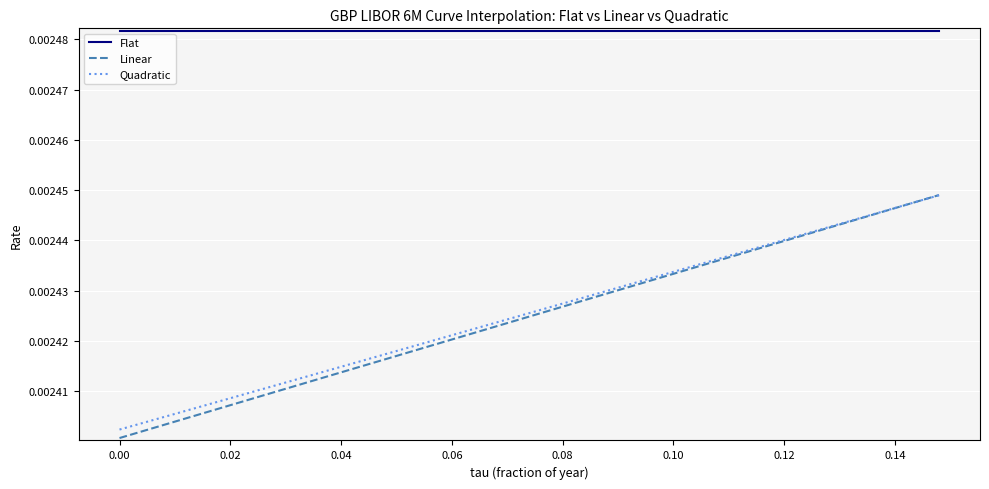

Which series has the largest total across all categories?

Flat